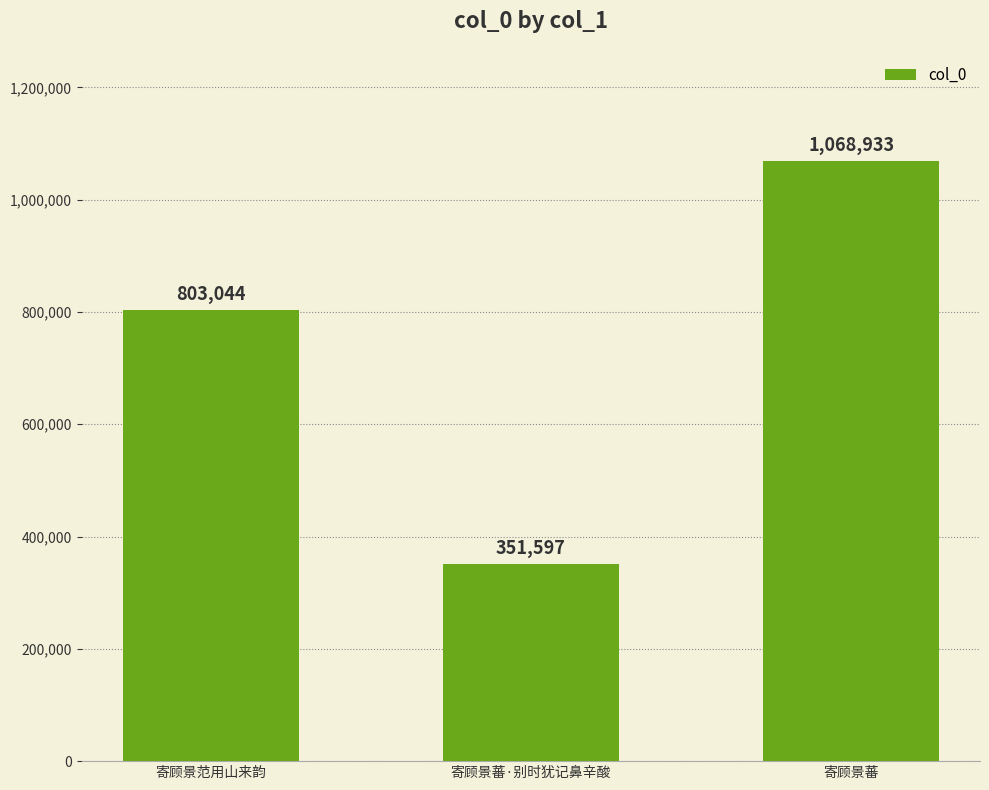

List the labels in order of value, smallest first.

寄顾景蕃·别时犹记鼻辛酸, 寄顾景范用山来韵, 寄顾景蕃